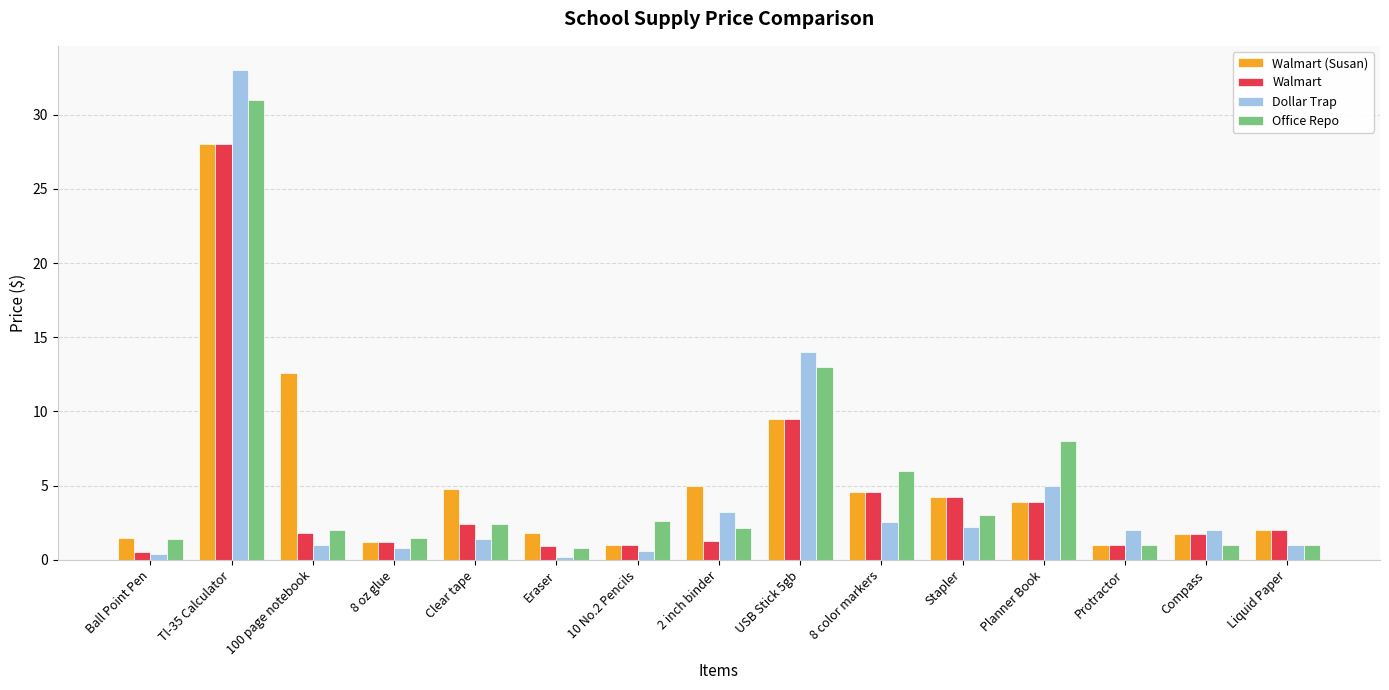

What is the label of the 12th bar from the left?

Planner Book